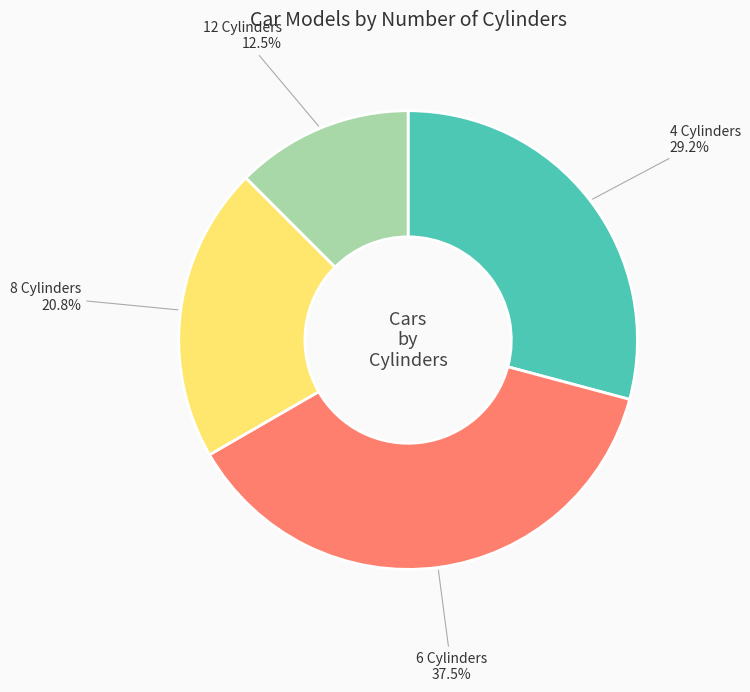

Which category has the biggest portion of the pie?

6 Cylinders